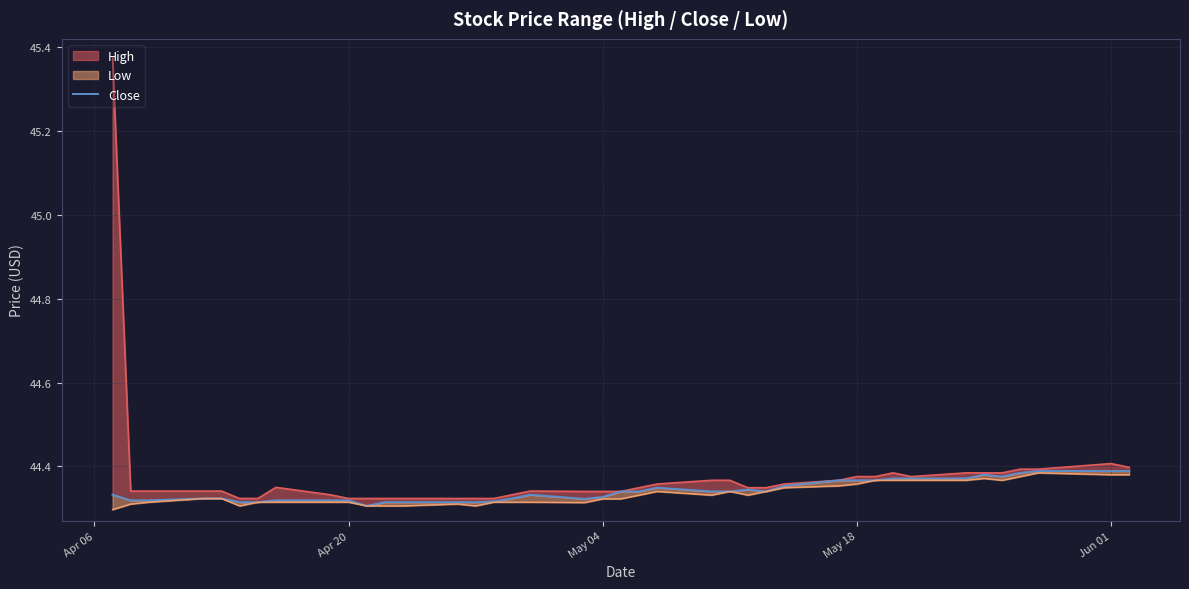

Does the chart display data point markers on the line(s)?

No